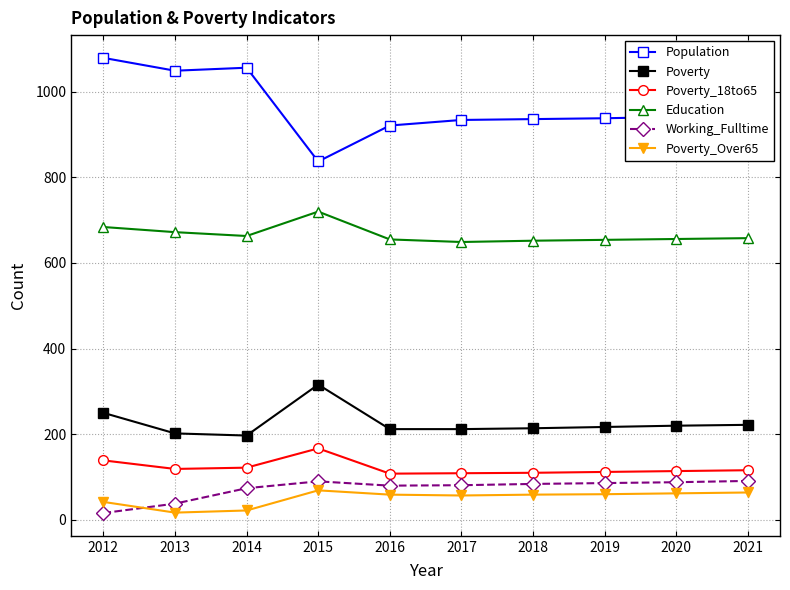

True or false: Poverty_Over65 has a value of 69 at 2015.

True